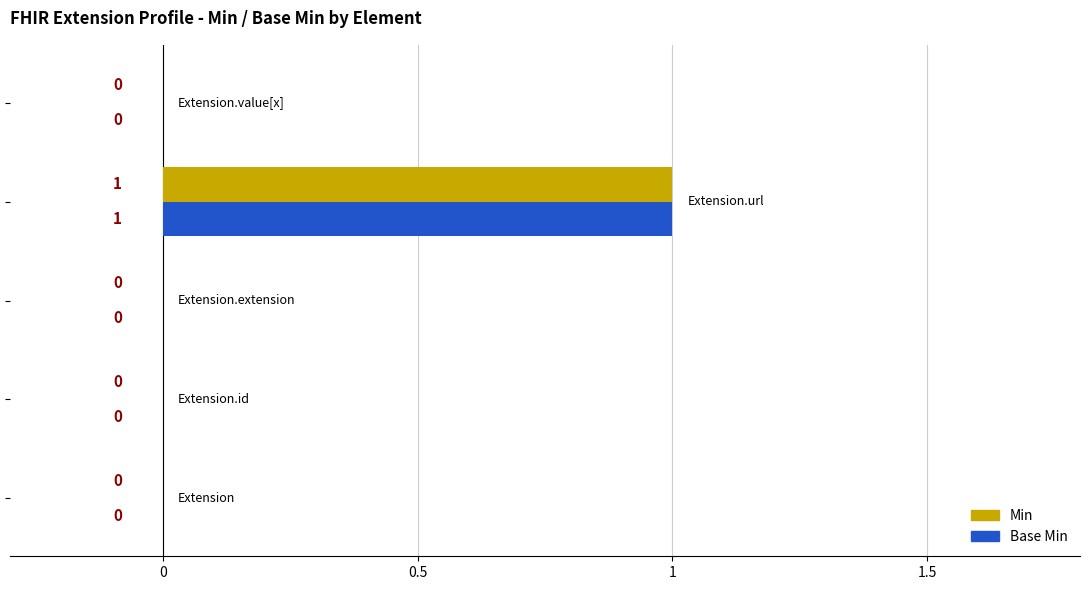

How many categories are shown in the chart?

5